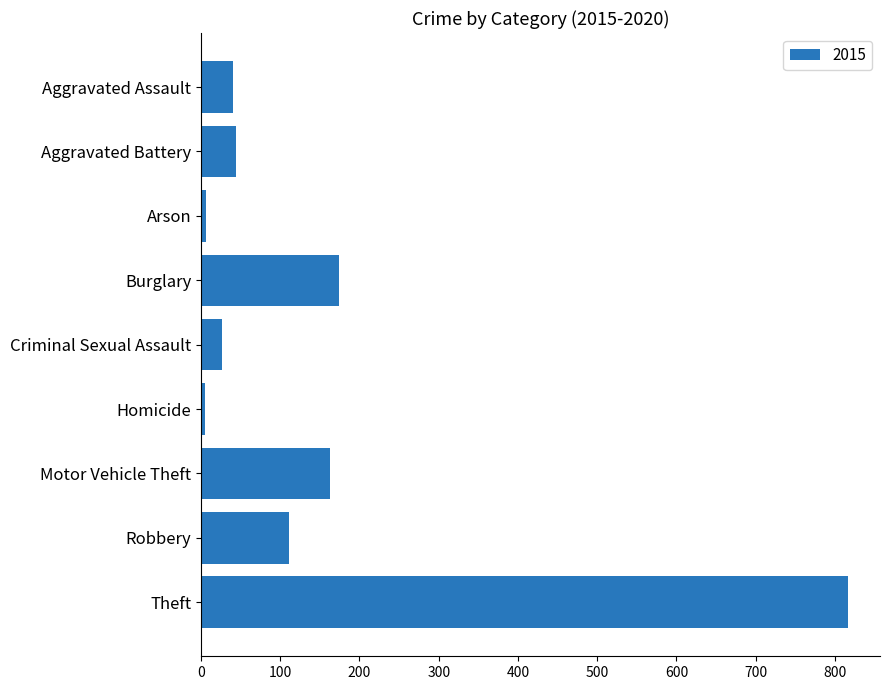

Which category has the highest value across all series?

Theft